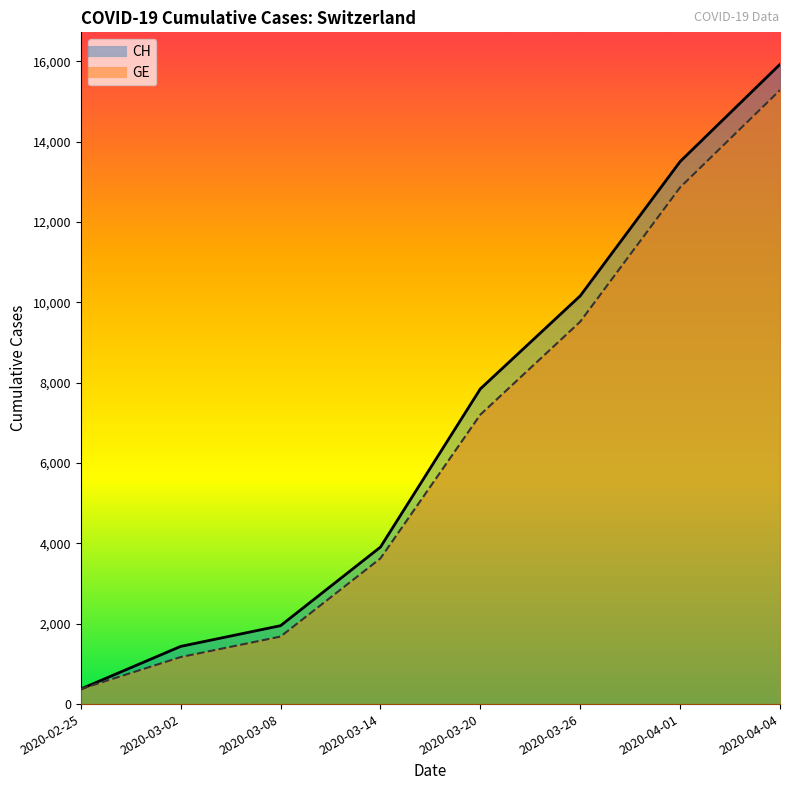

What is the total value across all series at 2020-03-26?

19682